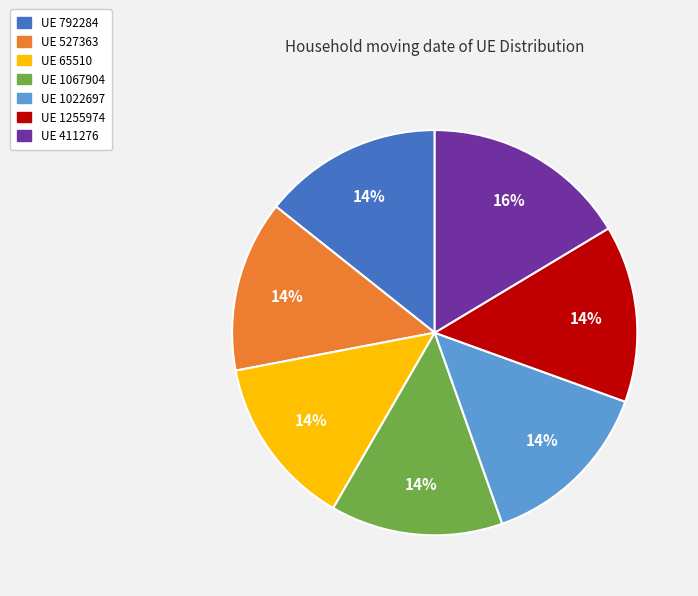

To the nearest percent, what is the average slice percentage?

14%